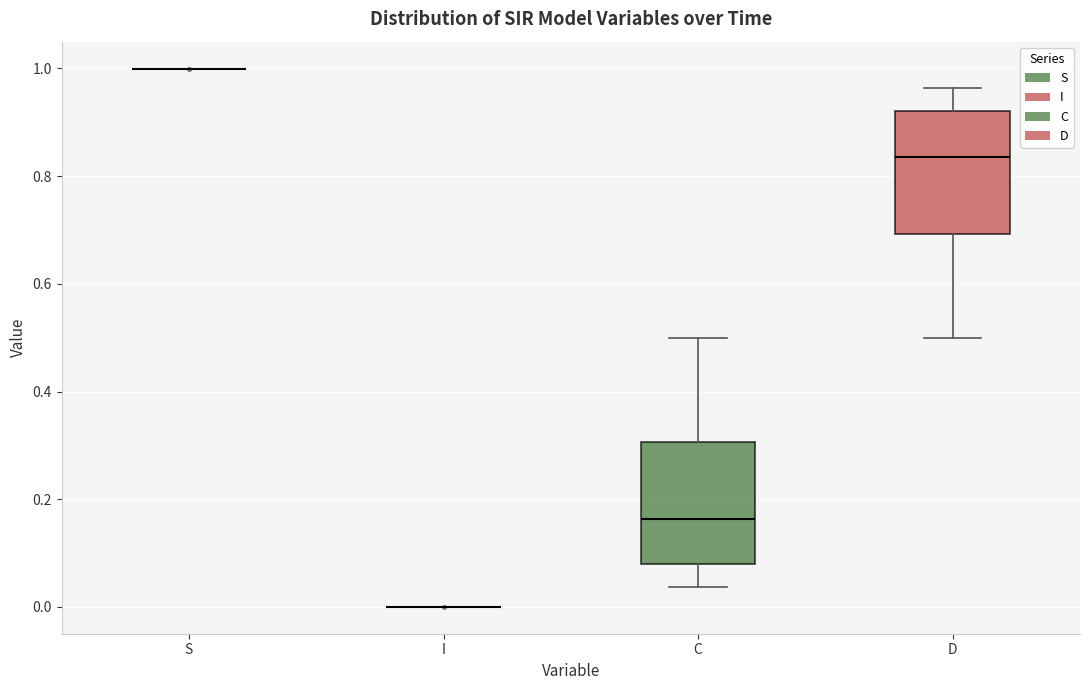

Where does the lower whisker of the box for C end on the y-axis? The values are not printed on the chart, so give them approximately, as read against the axis.

0.04